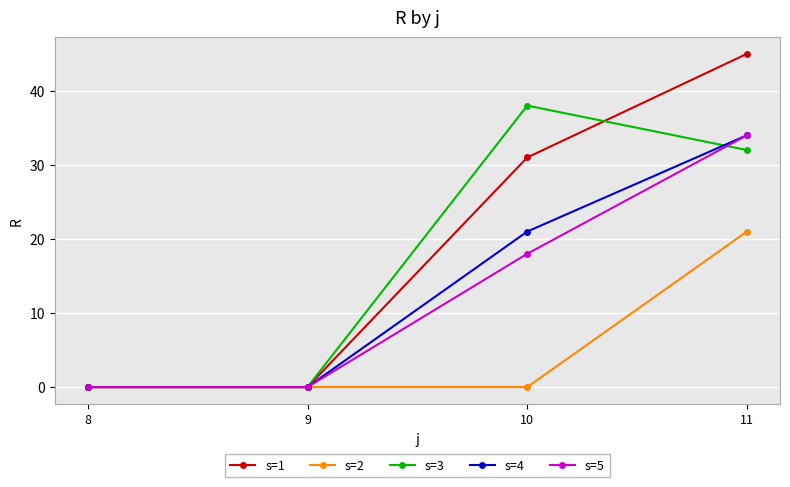

The value of s=2 at 8 is 0. True or false?

True